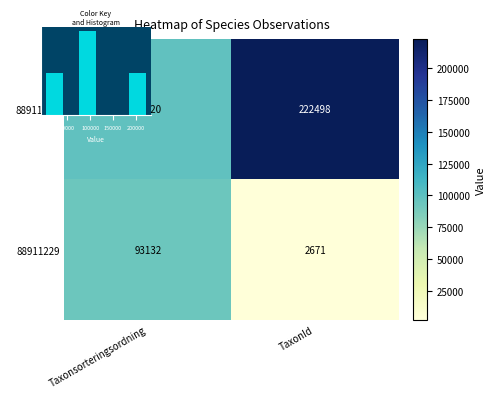

What value does the 88911228 series have at Taxonsorteringsordning, to the nearest 100?

98500